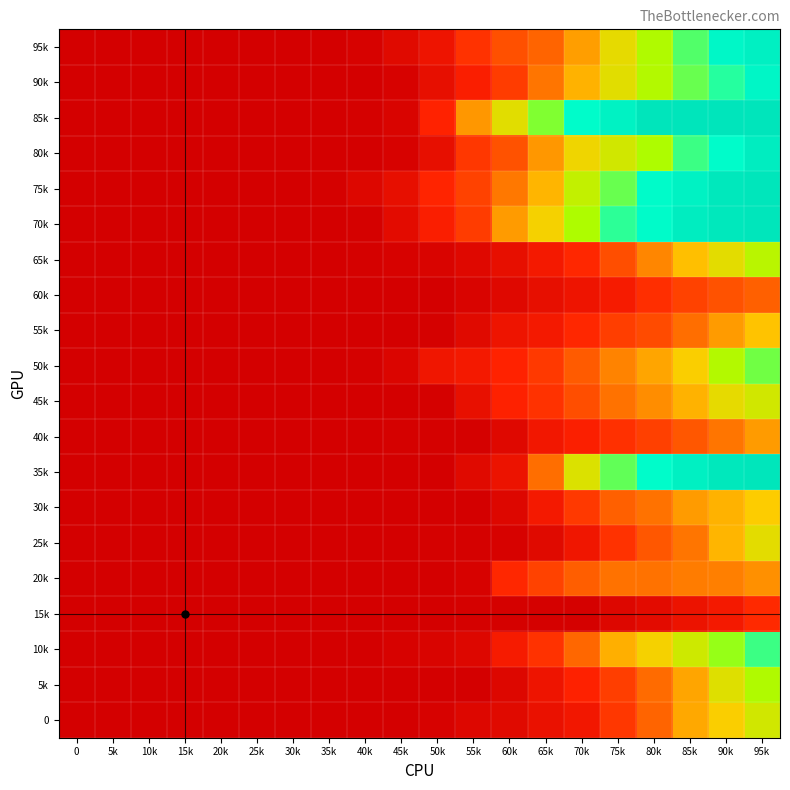

At how many categories does at least one series exceed 0?

13